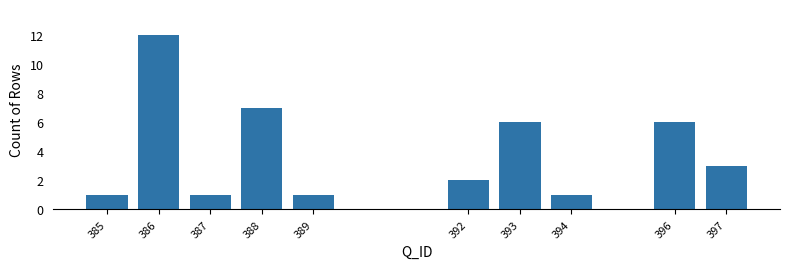

Reading right to left, list all the values displayed in this chart.

397=3	396=6	394=1	393=6	392=2	389=1	388=7	387=1	386=12	385=1